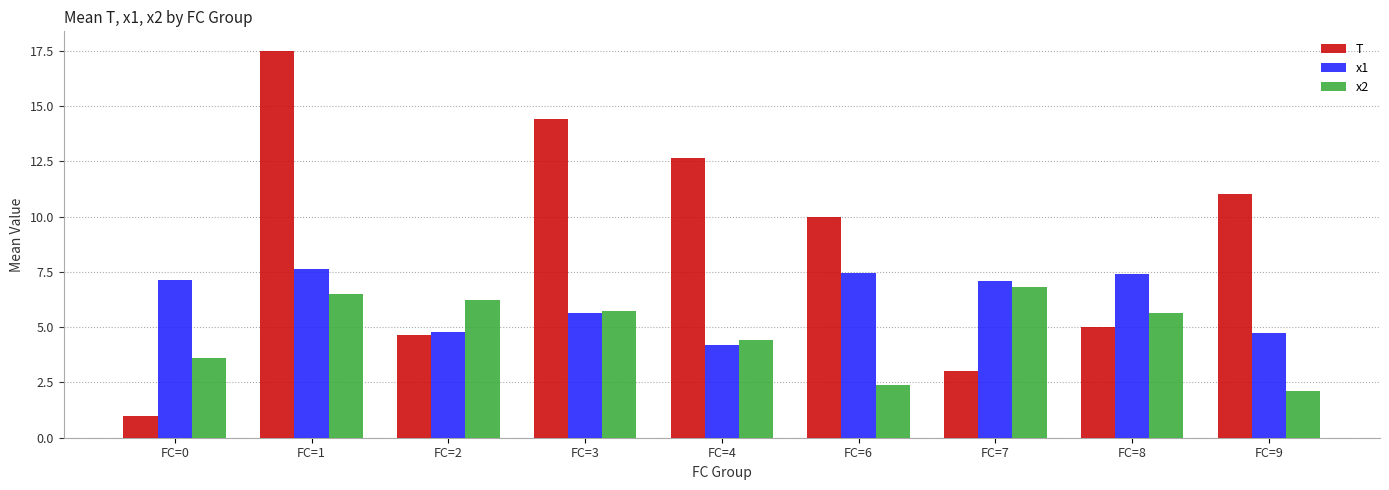

What is the value of the x2 bar at the 6th from the left?

2.4